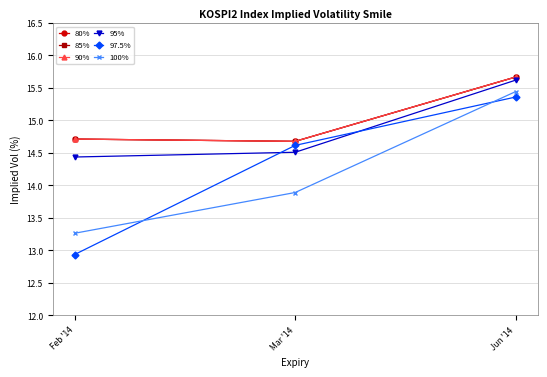

What is the difference between the maximum and minimum values in the 90% series?

1.0